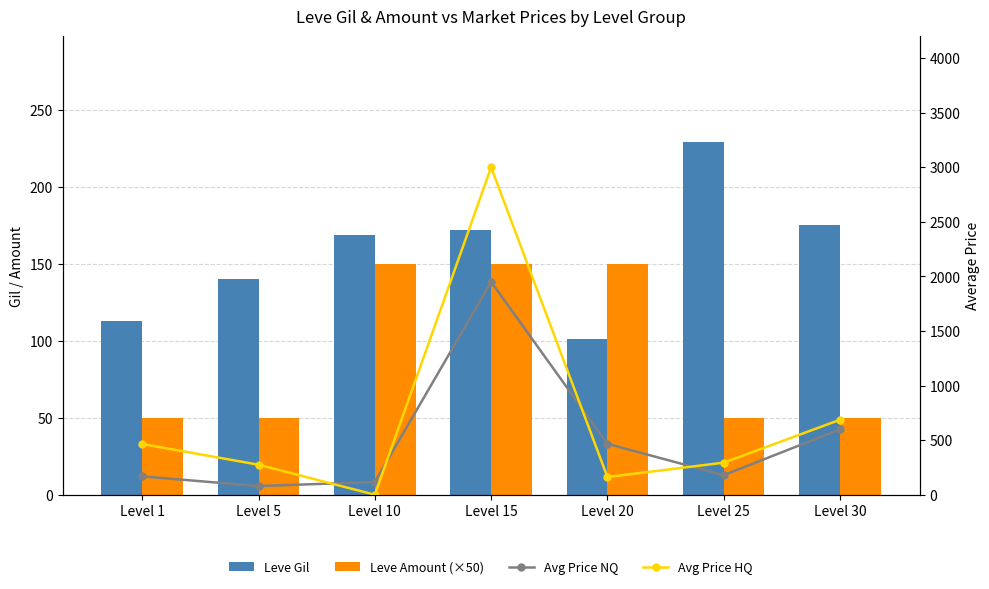

Are the bars grouped side by side (vs. stacked)?

Yes